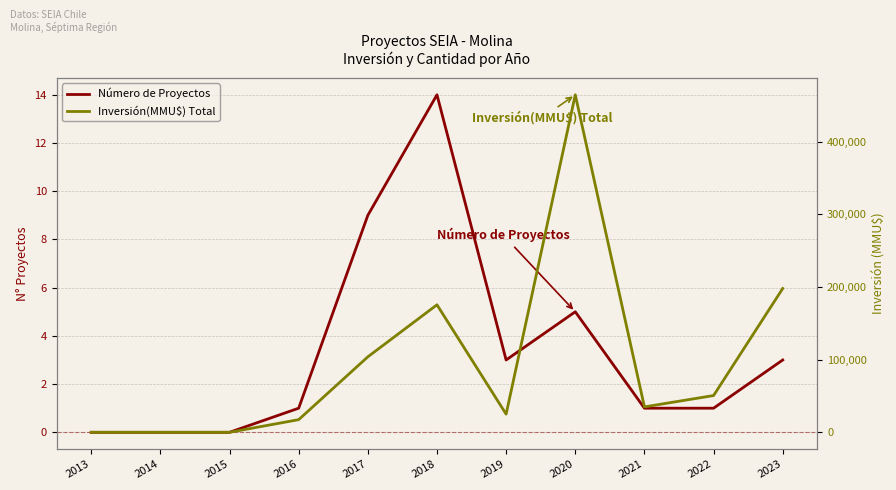

Reading left to right, extract all data points from this chart.

Número de Proyectos: 0	0	0	1	9	14	3	5	1	1	3
Inversión(MMU$) Total: 0	0	0	17419	103906	175540	25000	464620	35000	50600	198000